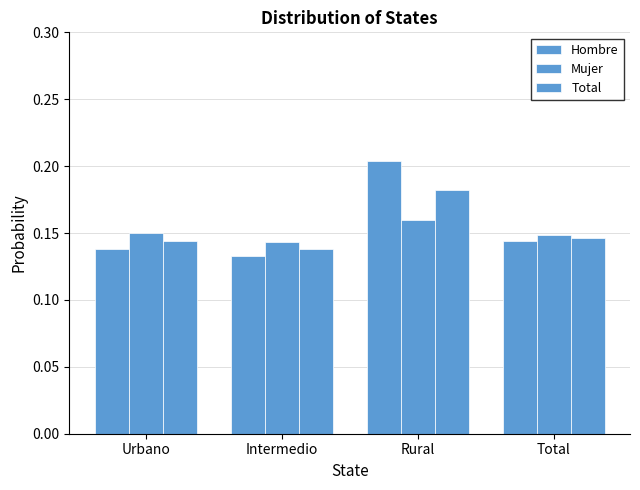

How many groups of bars are there?

4